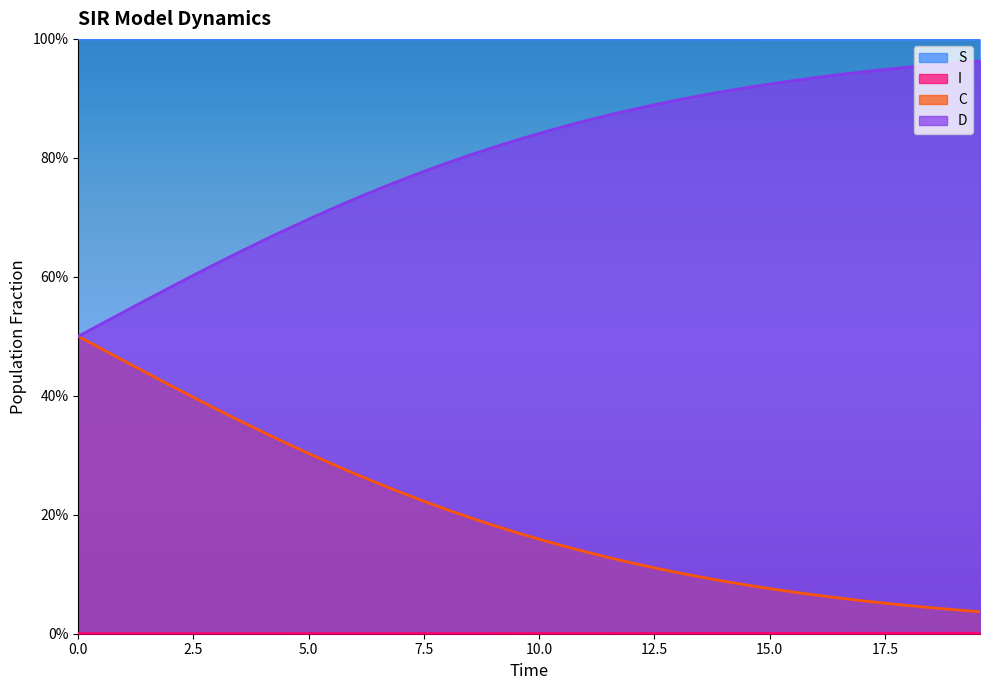

What are all the series names shown in the legend?

S, I, C, D